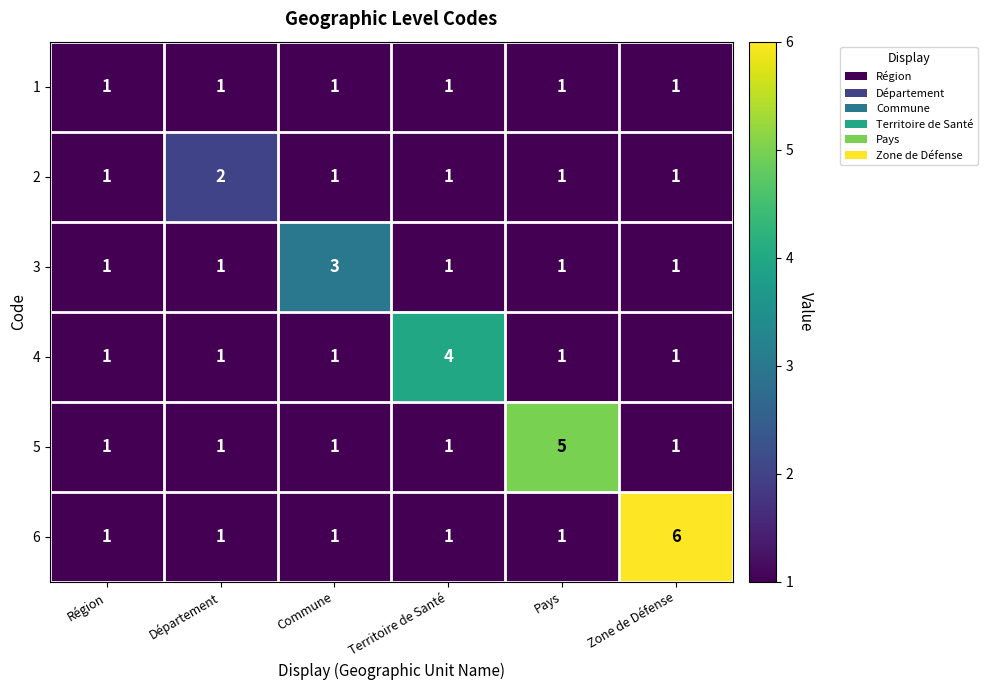

Count the number of categories in the chart.

6